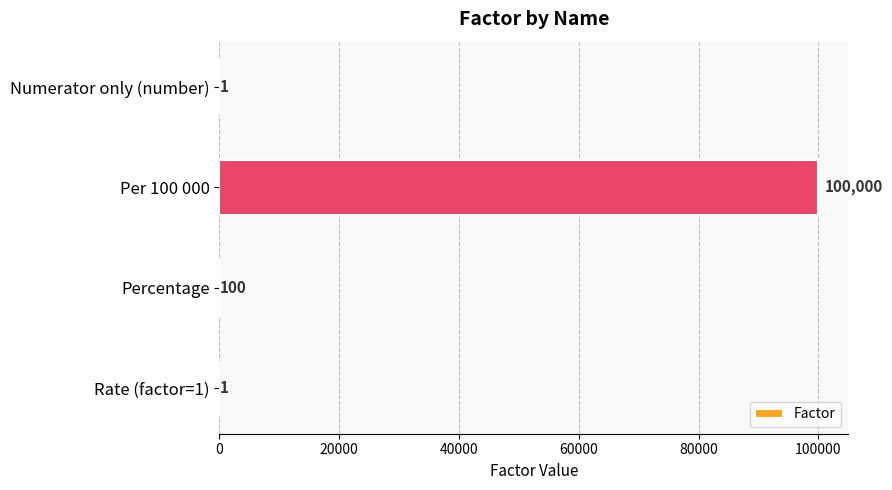

Between Per 100 000 and Rate (factor=1), which is larger?

Per 100 000